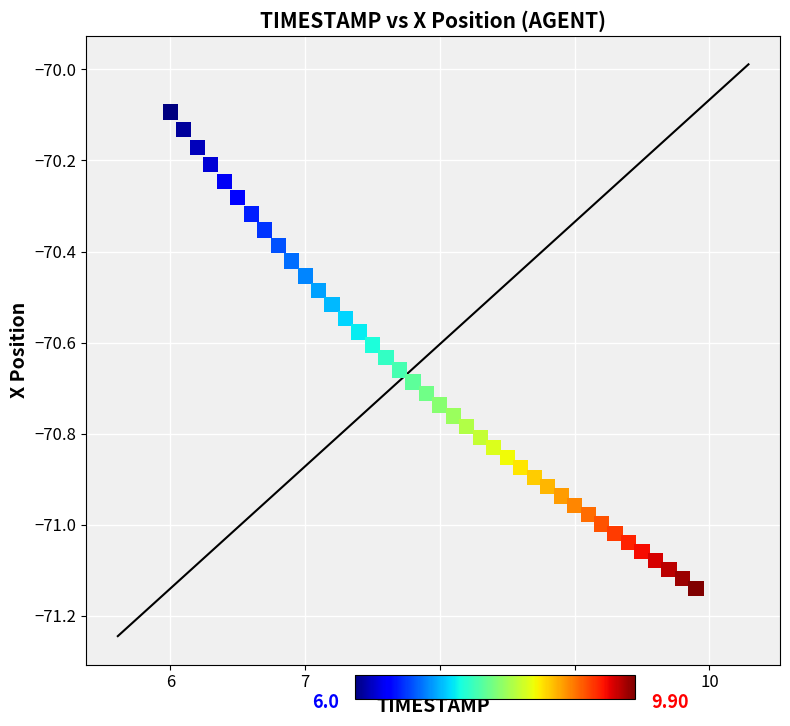

What is the range of Y values (max minus min)?

1.0